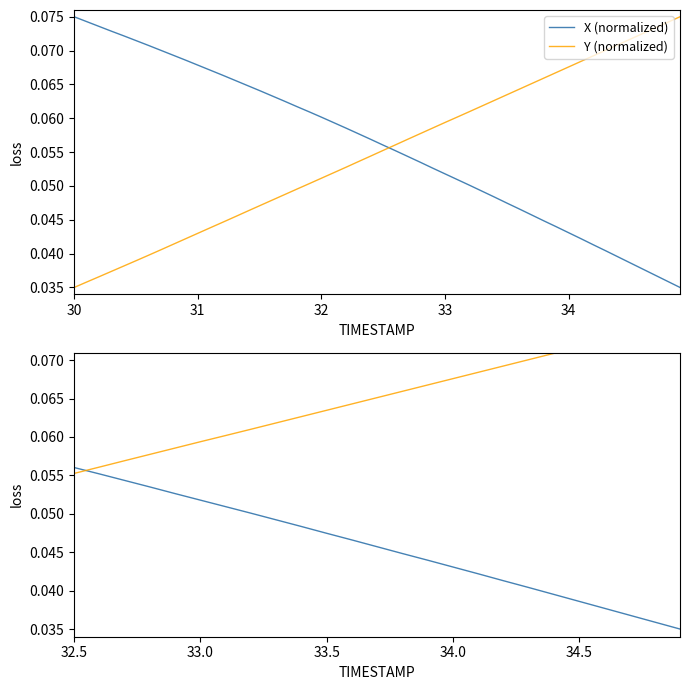

Which series has the largest total across all categories?

Y (normalized)